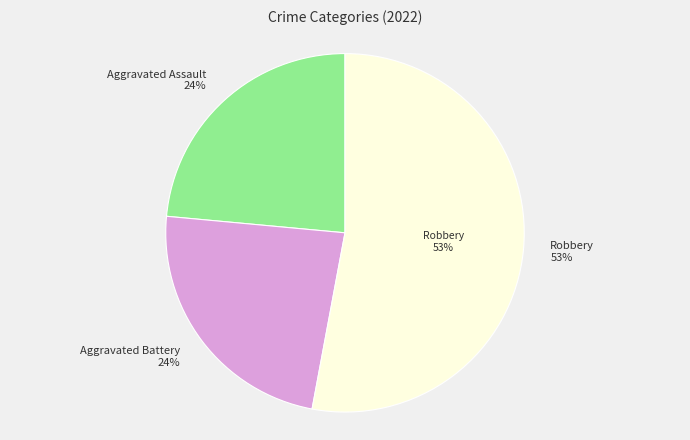

What is the largest slice in the pie chart?

Robbery